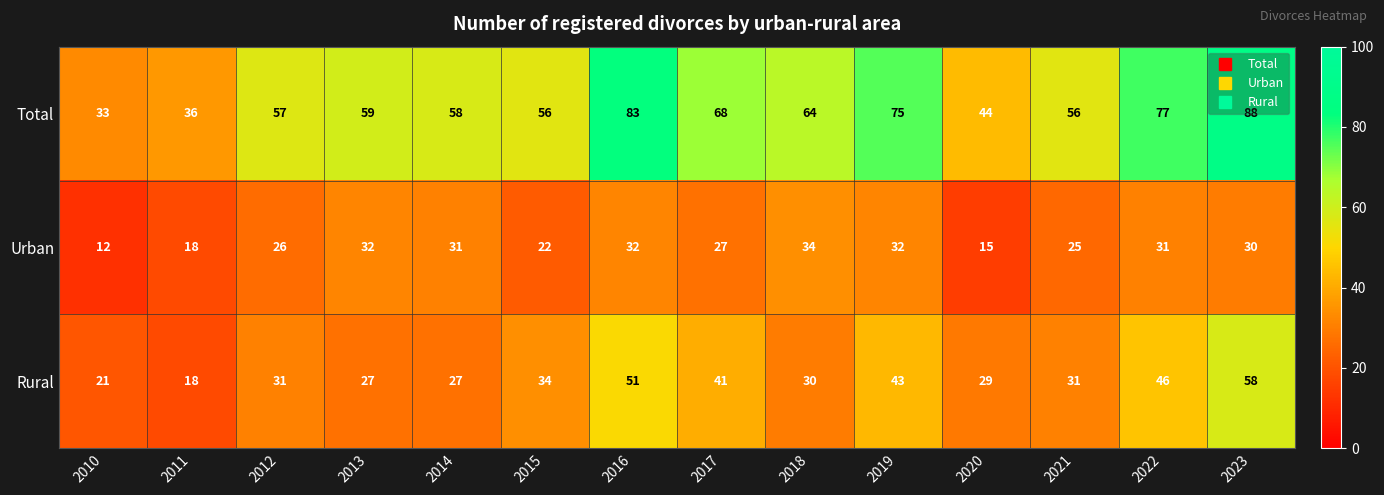

What is the difference between the maximum and minimum values in the Rural series?

40